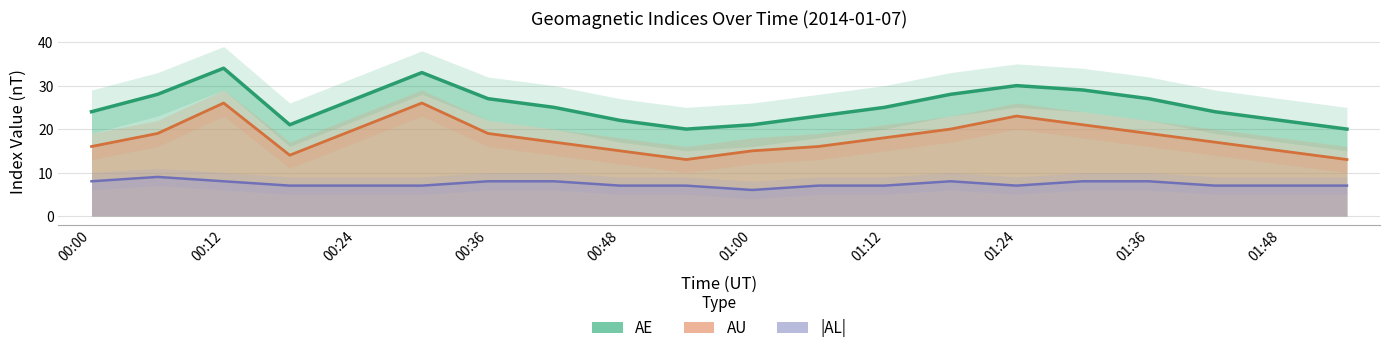

True or false: AU has more than 1 interior local peaks.

True